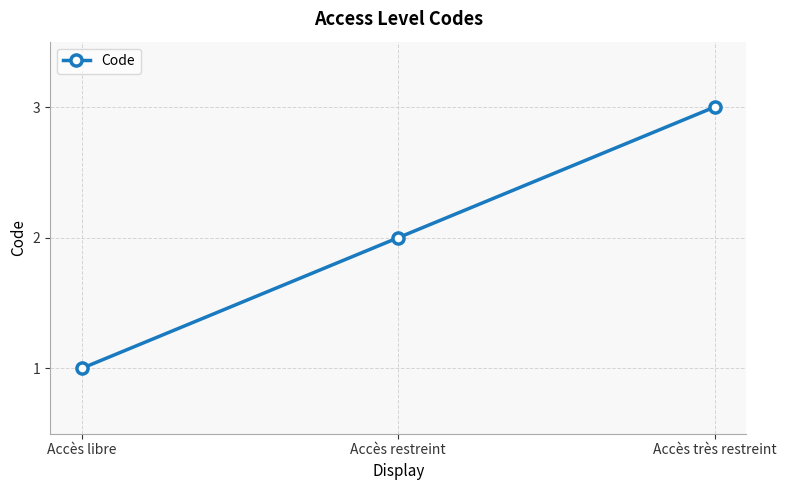

What is the change in value from Accès restreint to Accès très restreint?

+1